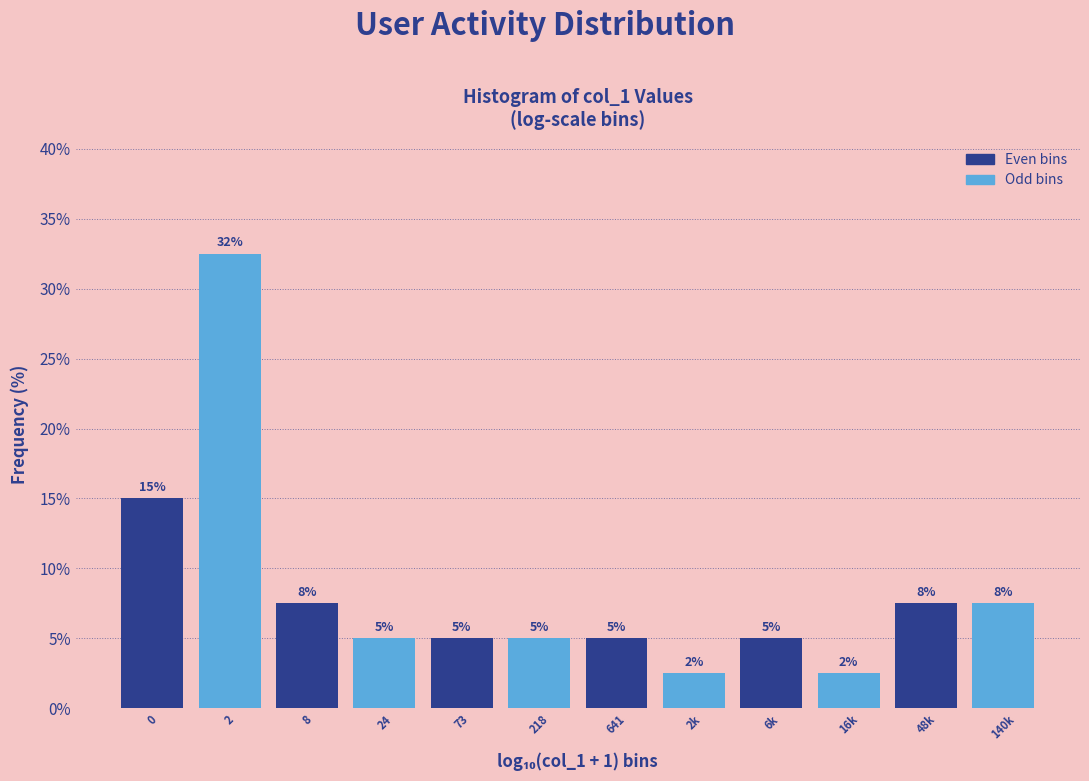

True or false: the data shows 8.9 at 641.

False